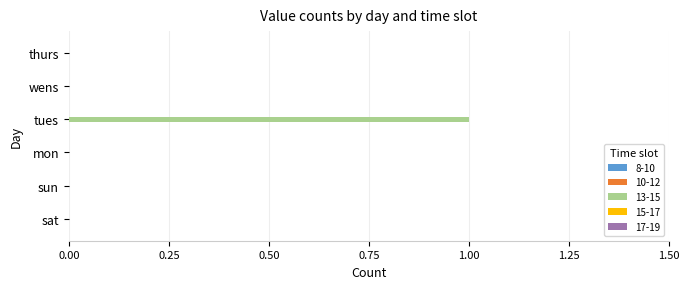

Which category has the highest value across all series?

tues